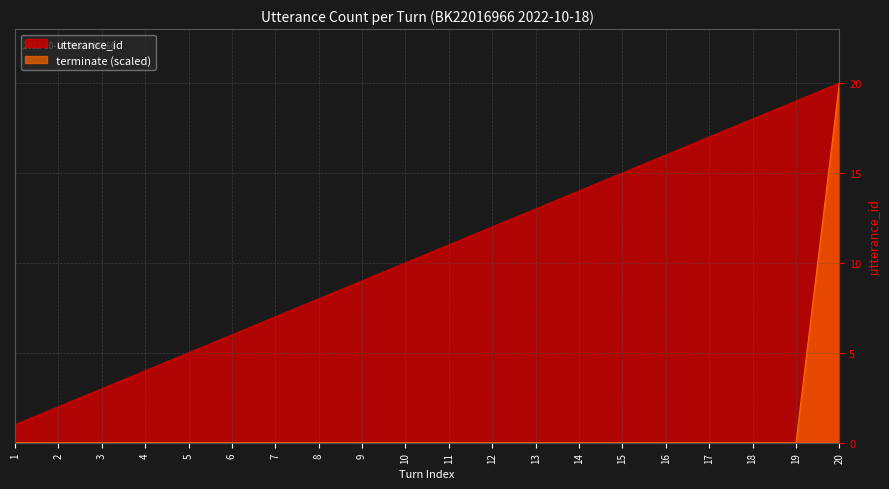

Rank the series by their maximum value, from lowest to highest.

utterance_id, terminate